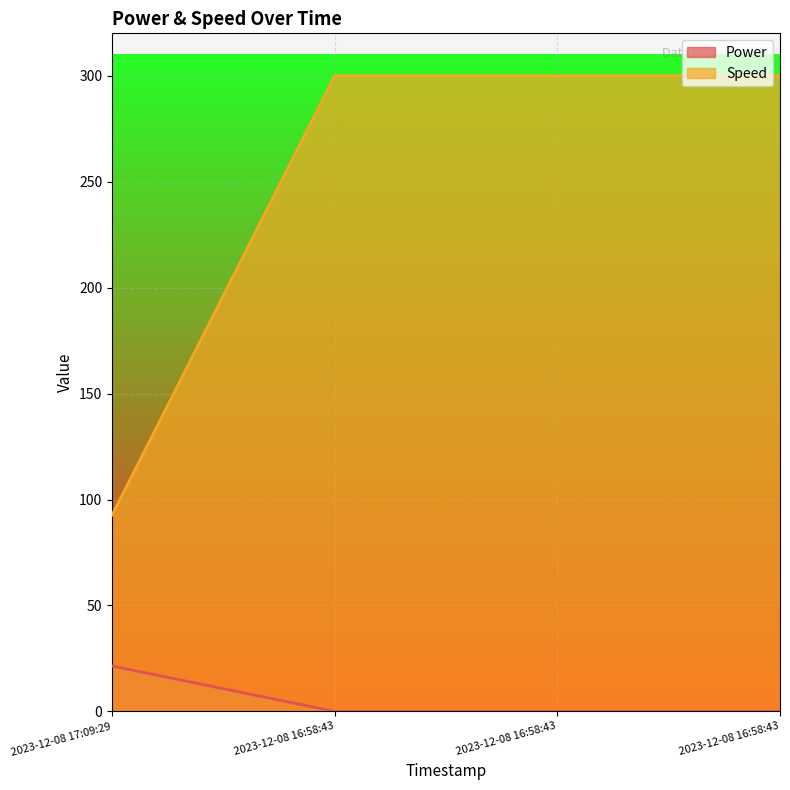

What is the difference between the maximum and minimum values in the Power series?

21.4